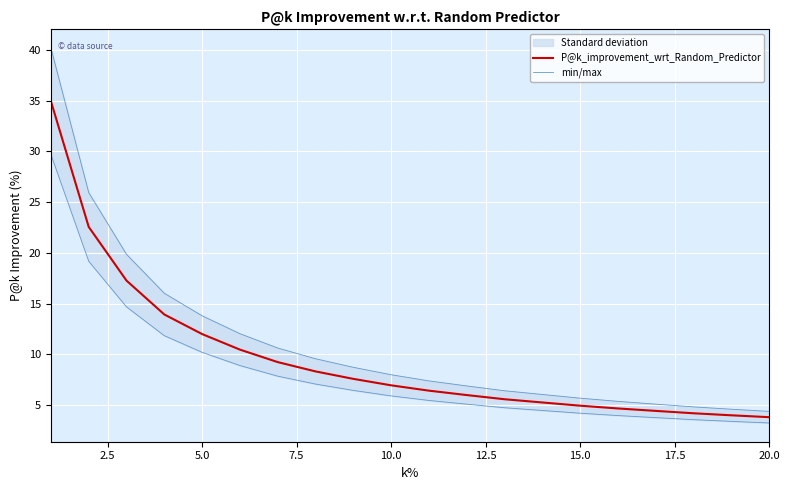

What is the highest value of the P@k_improvement_wrt_Random_Predictor series?

34.9